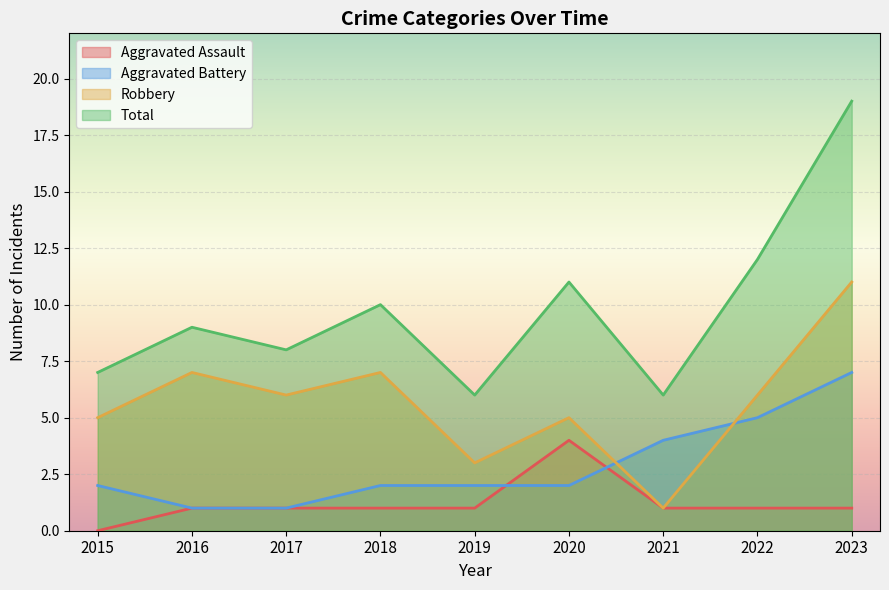

What is the value of the Aggravated Battery point at the 9th from the left?

7